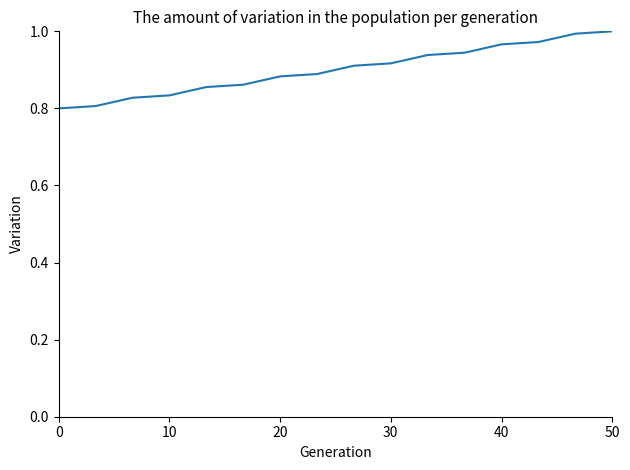

What is the average value?

0.9